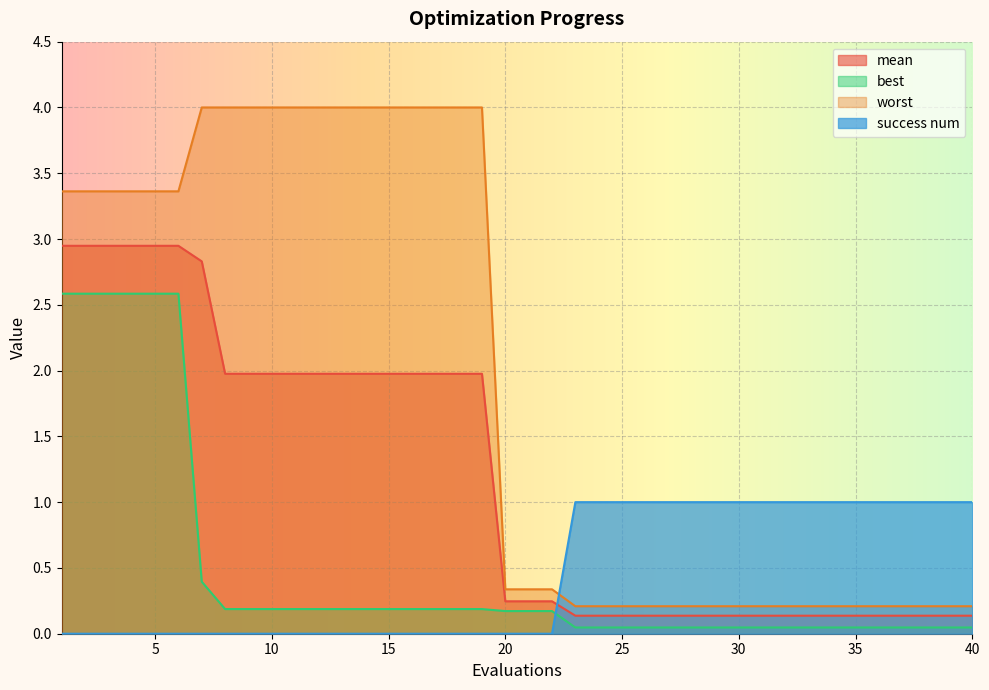

What is the difference between the maximum and minimum values in the success num series?

1.0